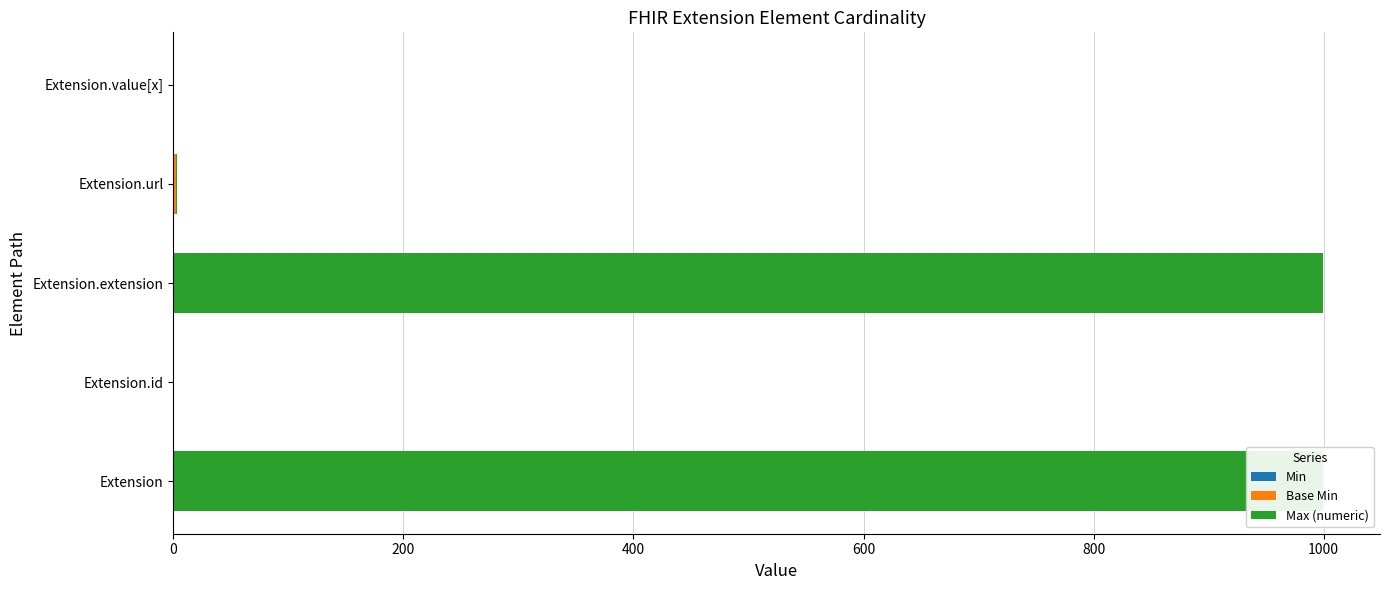

What are all the series names shown in the legend?

Min, Base Min, Max (numeric)